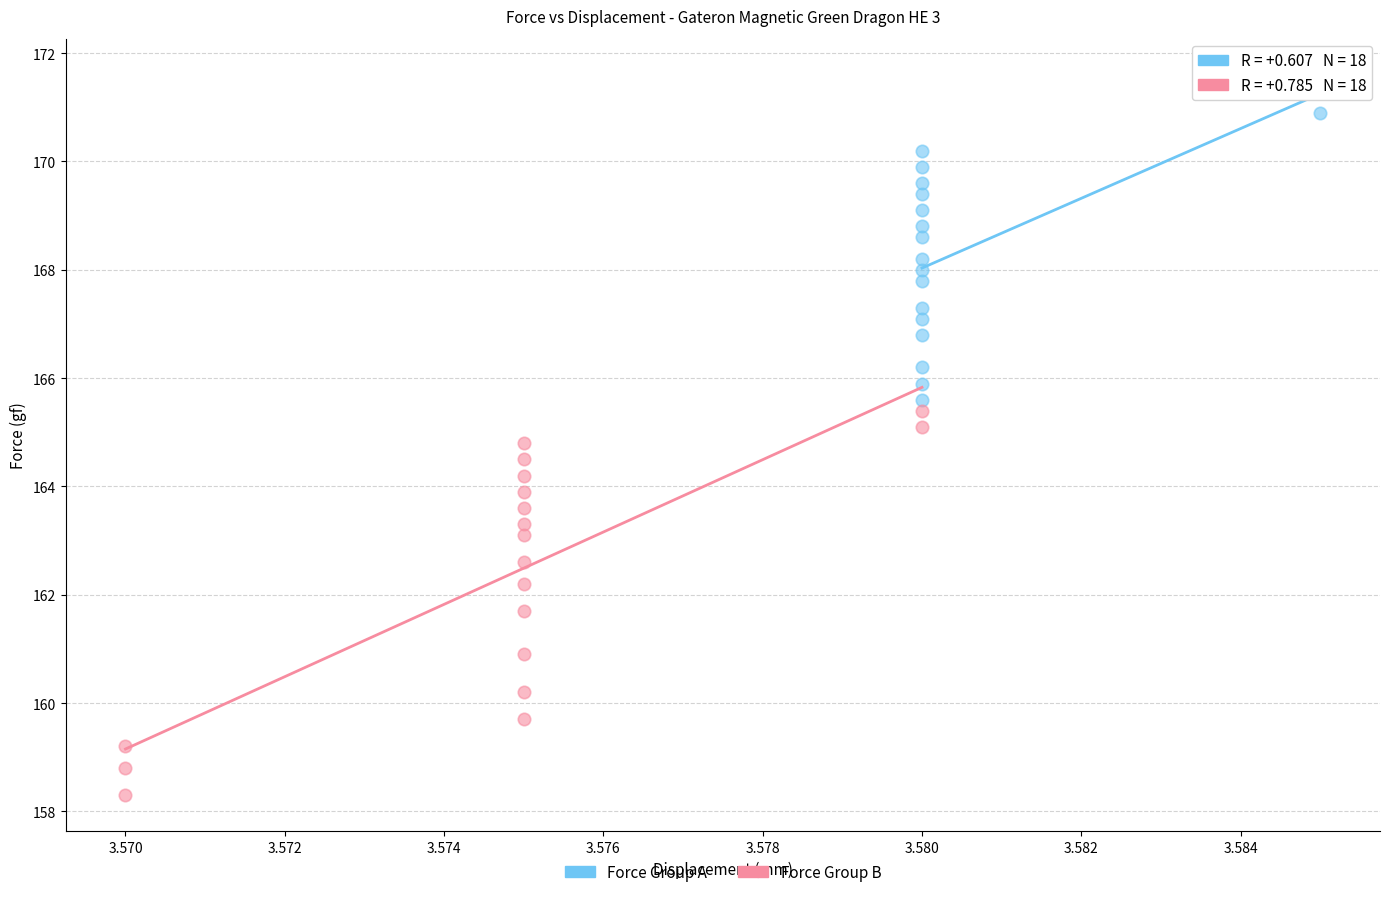

Which series has the largest Y range (max minus min)?

Force Group B